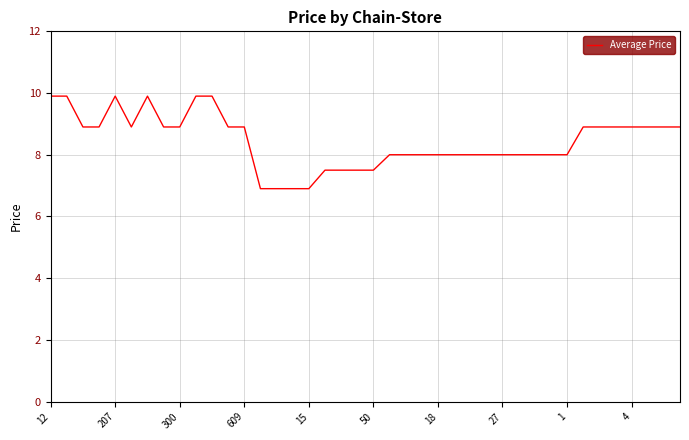

What is the minimum value shown in the chart?

6.9